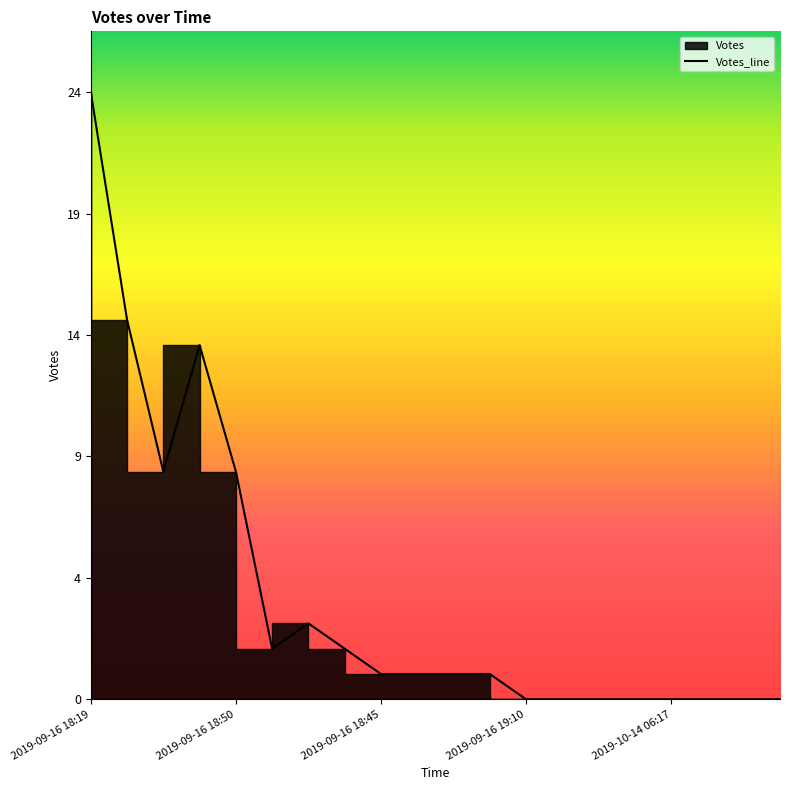

What is the change in value from 2019-09-16 18:19 to 2019-09-16 18:16?

-15